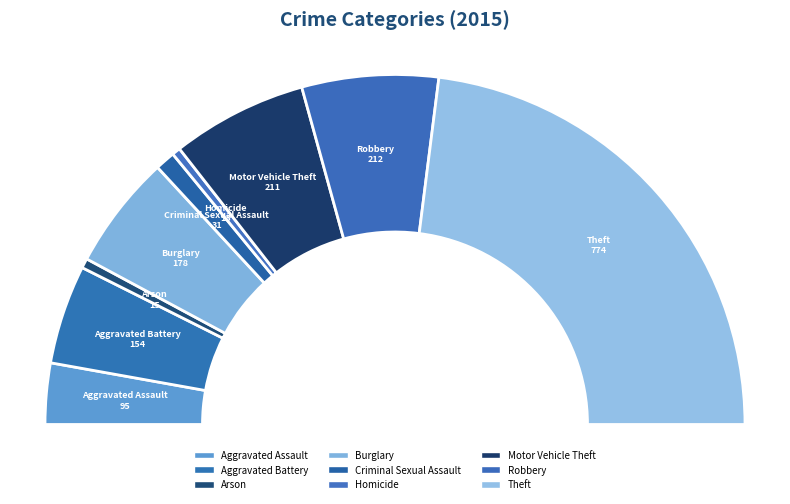

True or false: Criminal Sexual Assault accounts for 2% of the total.

True